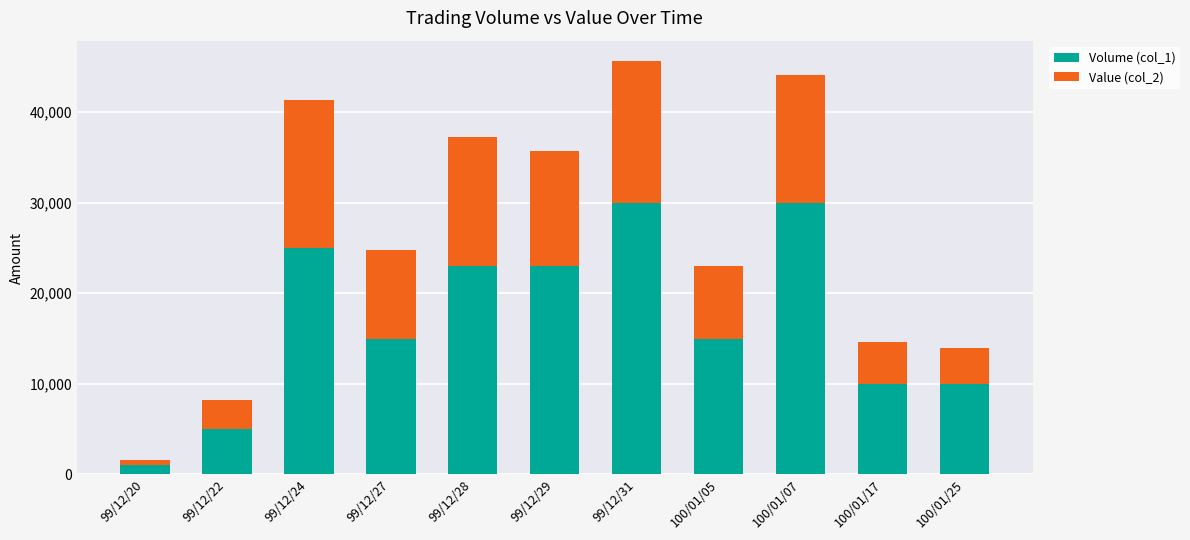

What is the value of the Volume (col_1) bar at the 4th from the left?

15000